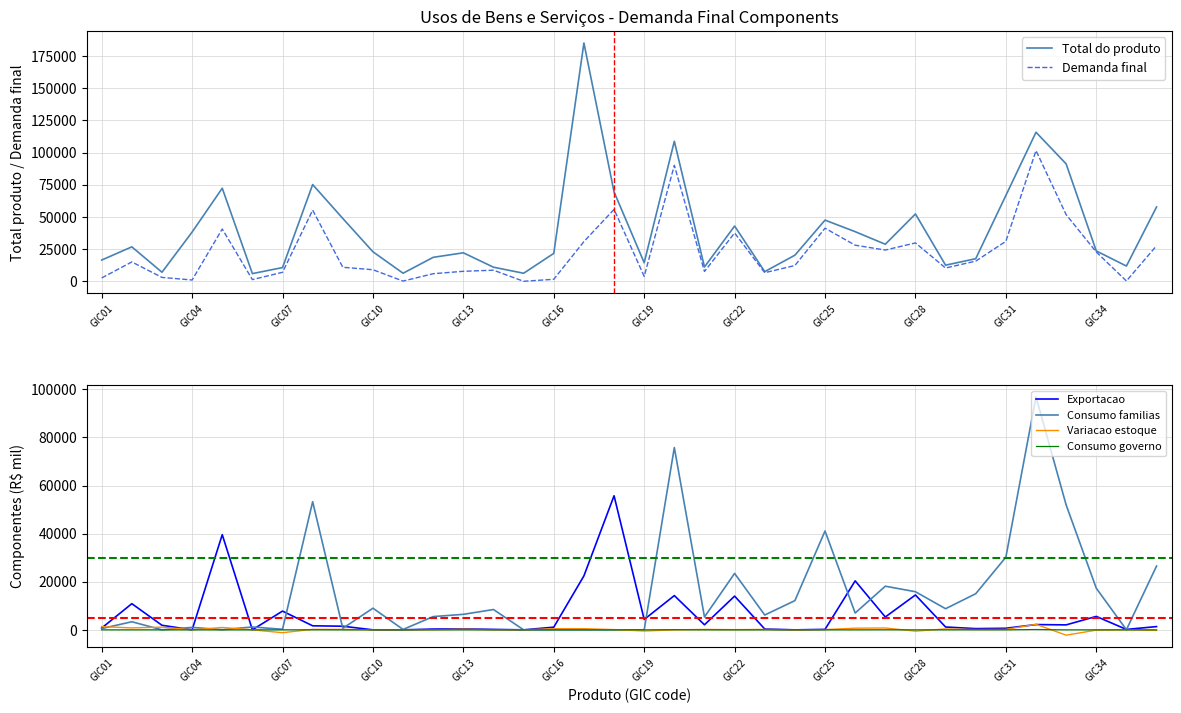

Reading left to right, transcribe all the data shown in this chart.

Total do produto: 16529.9	26774.1	7060.1	38261.1	72299.8	5987.7	10683.3	75133.5	48813.6	22936.1	6292.0	18633.6	22144.2	10966.3	6268.3	21694.8	185069.8	69455.0	14421.4	108766.4	11149.4	42923.5	7523.8	20284.7	47526.4	38553.6	28793.7	52320.3	12534.9	17567.5	66663.3	115770.2	91201.3	23590.0	11862.8	57745.2
Demanda final: 2616.5	15058.7	3033.5	1024.1	40624.0	1340.4	7013.3	55280.9	10905.3	9004.5	196.6	5921.9	7790.1	8641.4	22.2	1586.9	30850.7	55855.5	3845.1	90079.7	7649.8	37554.9	6697.1	12271.0	41264.5	28051.8	24290.7	29820.2	10347.2	15678.6	31060.7	101496.2	51805.1	22768.0	255.2	27651.5
Exportacao: 750.6	10881.5	1902.4	0.0	39578.5	18.2	7798.9	1680.4	1514.0	0.0	5.5	325.0	424.1	186.3	0.0	1115.3	22443.8	55755.7	4314.4	14241.5	2105.3	14026.7	344.8	0.0	200.5	20361.5	5346.4	14502.3	1183.4	514.4	661.1	2196.4	2068.0	5586.6	177.6	1357.8
Consumo familias: 527.1	3368.0	4.0	1024.1	55.5	1200.1	237.8	53279.4	627.8	9004.5	163.3	5517.6	6449.0	8450.4	0.0	0.0	0.0	0.0	0.0	75800.1	5360.7	23462.4	6165.2	12148.9	41102.0	6999.9	18147.7	15850.6	8785.7	15018.3	30197.5	96865.5	51948.6	17302.7	53.1	26533.1
Variacao estoque: 1338.8	809.3	1127.1	0.0	990.0	0.0	-1181.0	202.1	187.1	0.0	0.0	15.9	309.1	0.0	22.2	471.6	490.6	99.9	-469.2	-23.0	174.4	65.8	187.1	-47.6	103.0	690.4	772.8	-532.7	372.5	126.8	192.6	2308.2	-2211.5	-121.3	24.6	-239.4
Consumo governo: 0.0	0.0	0.0	0.0	0.0	0.0	0.0	28.5	4.8	0.0	0.0	4.8	0.0	4.8	0.0	0.0	0.0	0.0	0.0	61.0	9.5	0.0	0.0	19.0	9.5	0.0	23.8	0.0	5.5	19.0	9.5	126.0	0.0	0.0	0.0	0.0